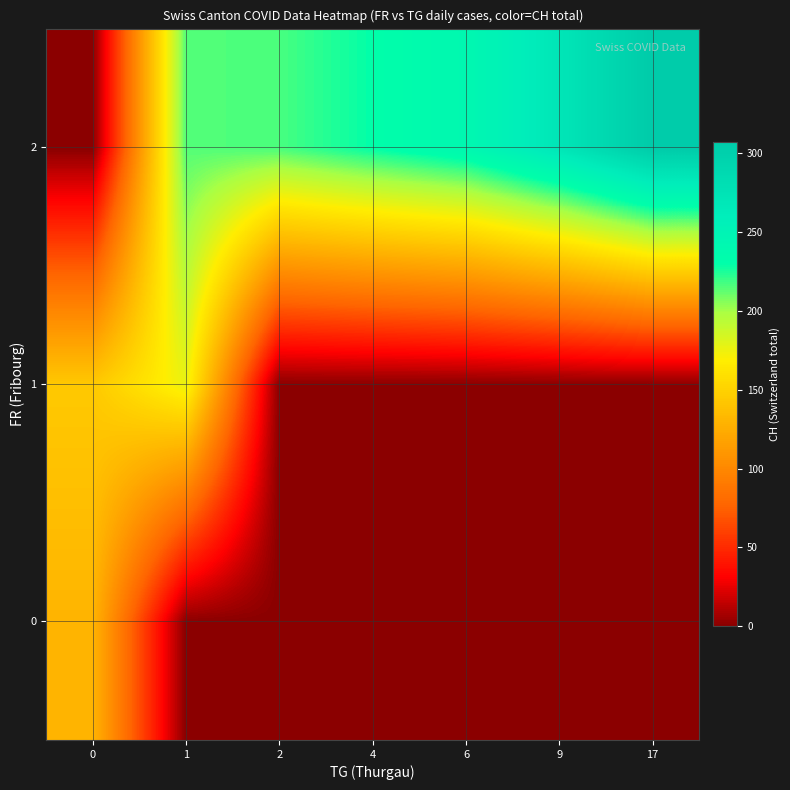

Which label corresponds to the smallest value in the chart?

1